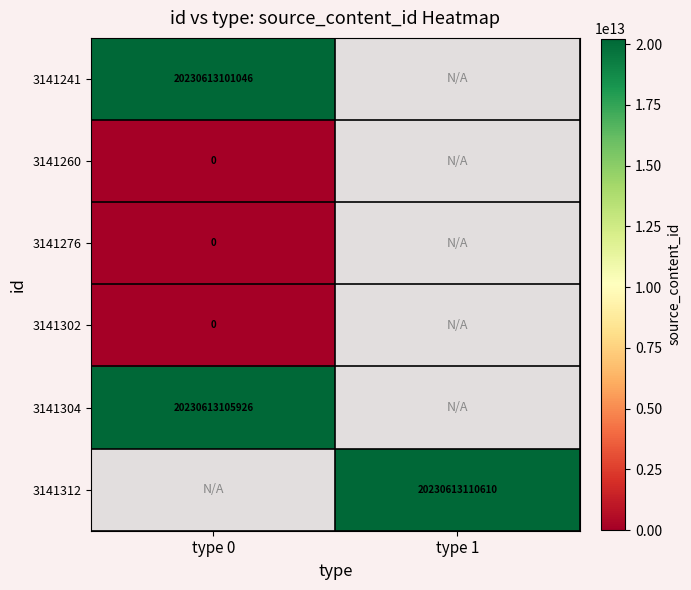

Rank the series at type 1 from lowest to highest value.

3141241, 3141260, 3141276, 3141302, 3141304, 3141312